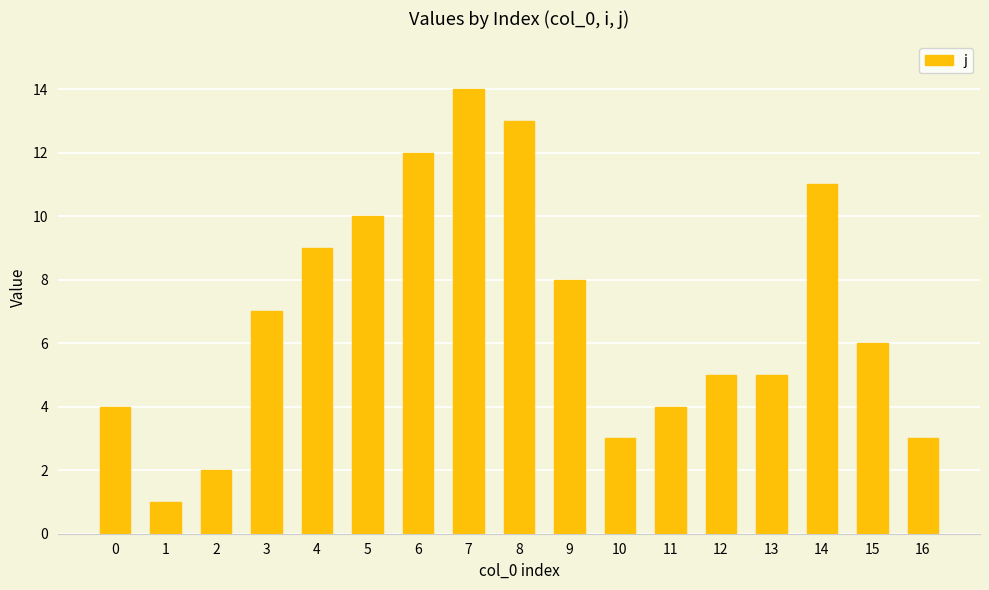

True or false: the data shows 3 at 13.

False